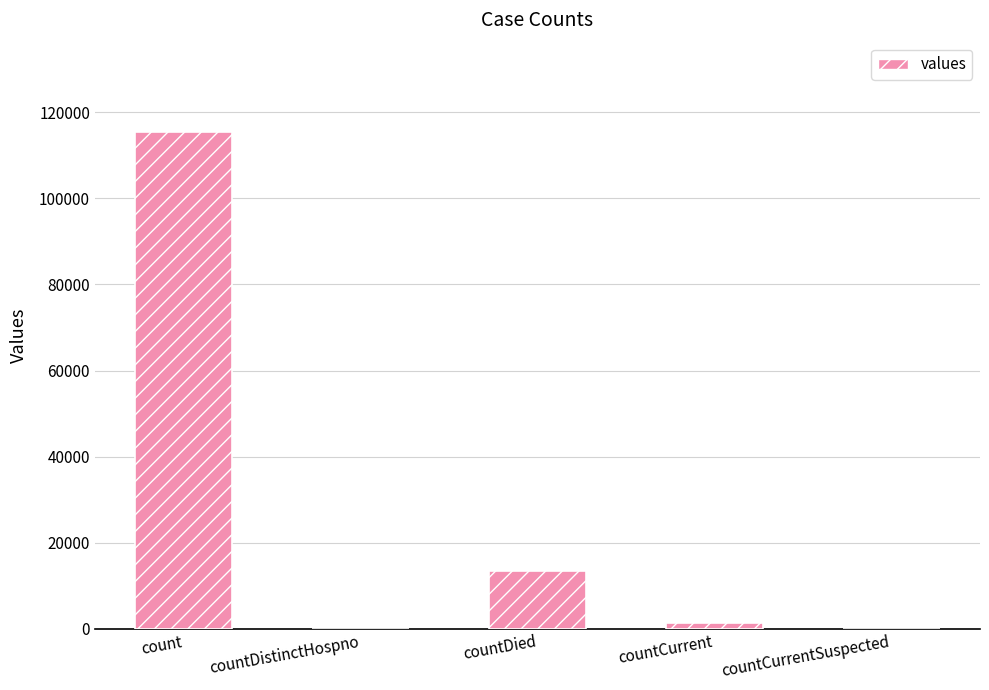

What is the average value?

26021